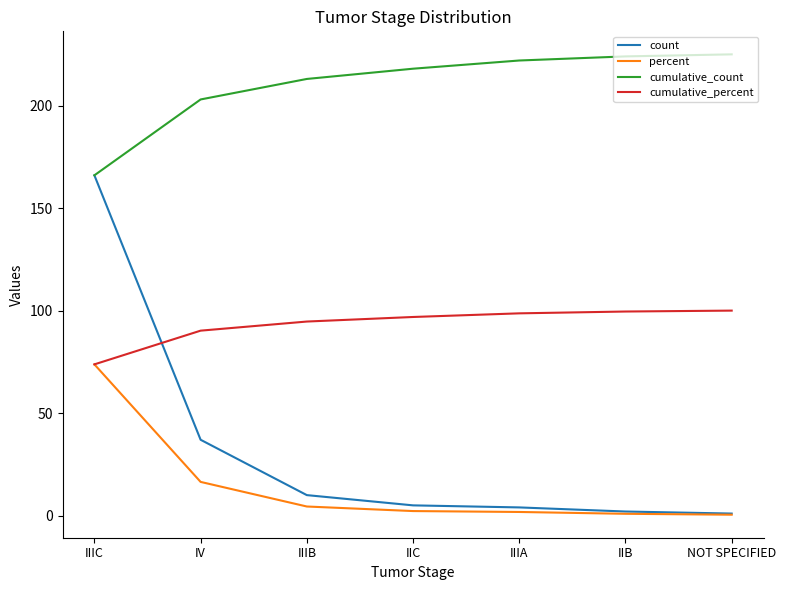

What is the spread (max minus min) of values at IIIA?

220.2